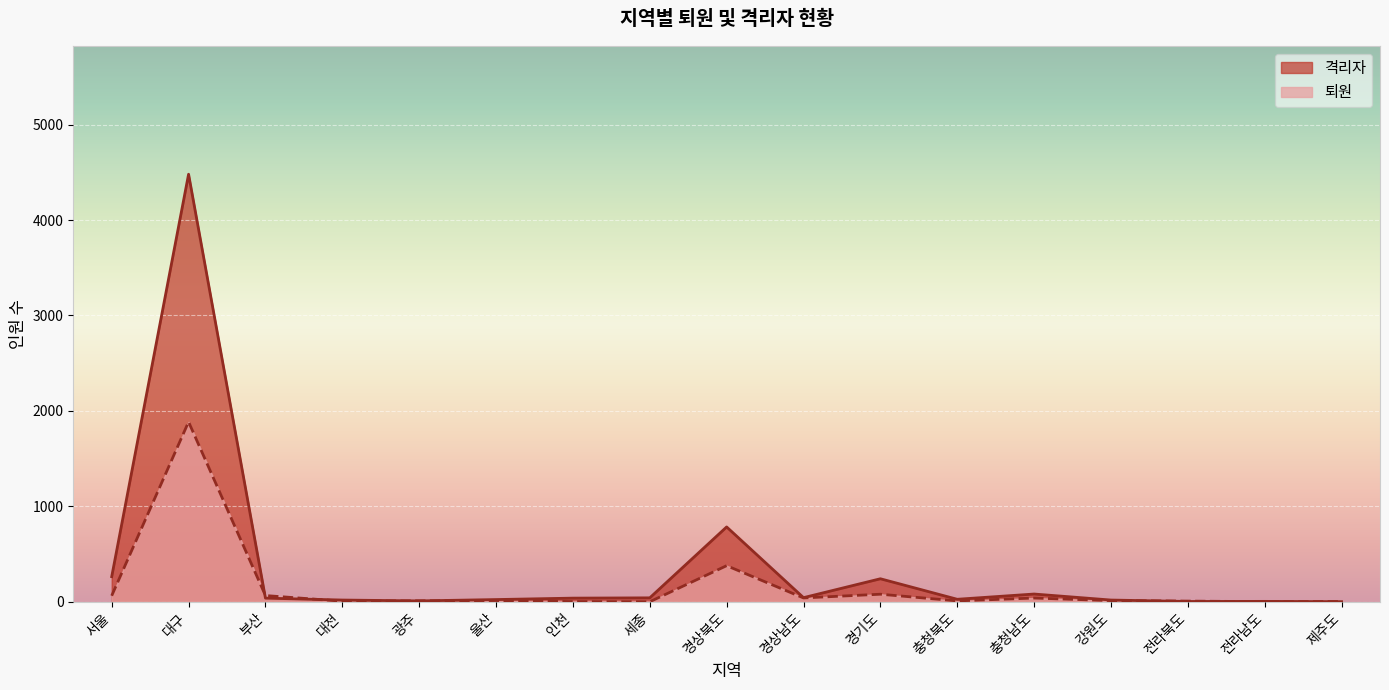

Reading right to left, list all the values displayed in this chart.

퇴원: 3	1	7	12	39	9	79	40	378	0	2	13	10	6	65	1885	63
격리자: 1	4	3	18	81	26	241	43	784	41	38	23	9	18	38	4480	263